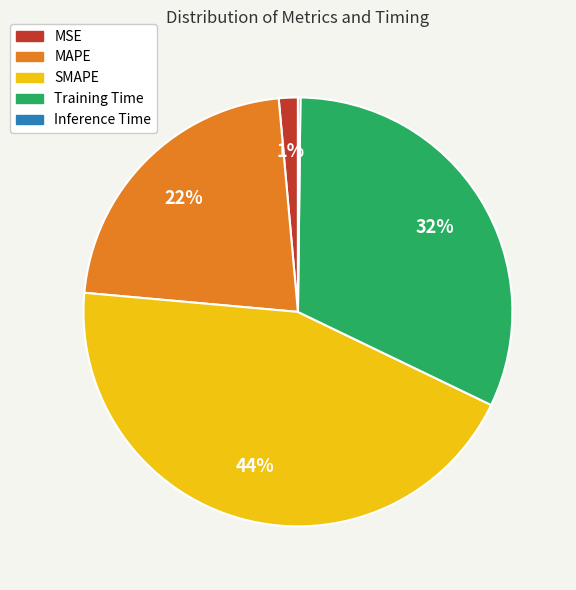

Do Training Time and SMAPE together represent more than half of the pie?

Yes